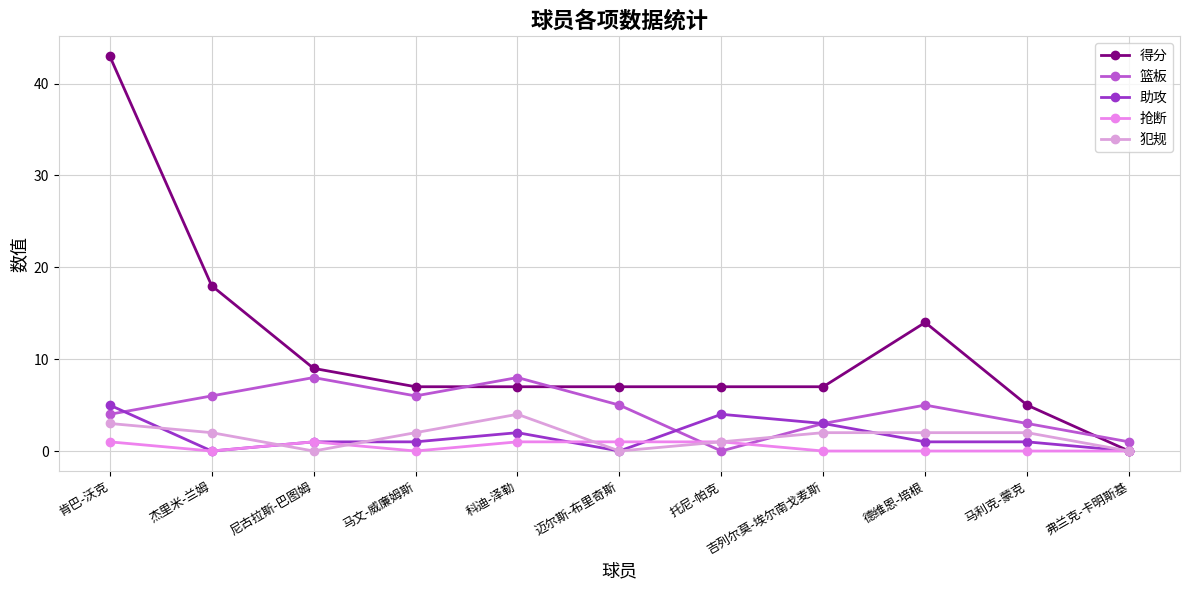

The 得分 series shows 14 at 德维恩-培根. True or false?

True